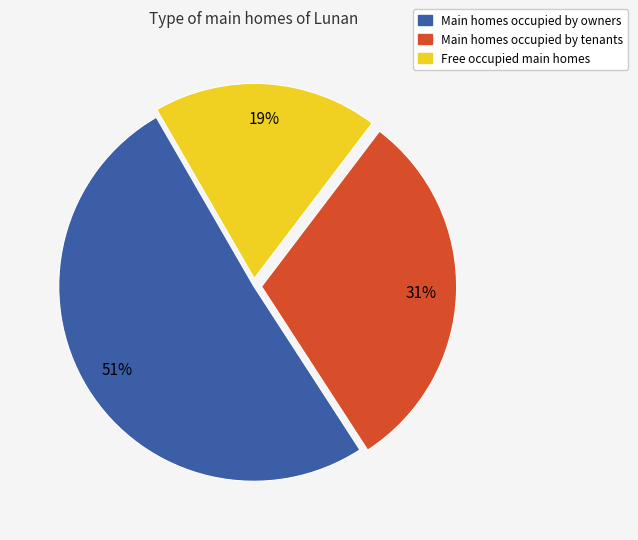

To the nearest percent, what is the difference between the largest and smallest slice percentages?

32%